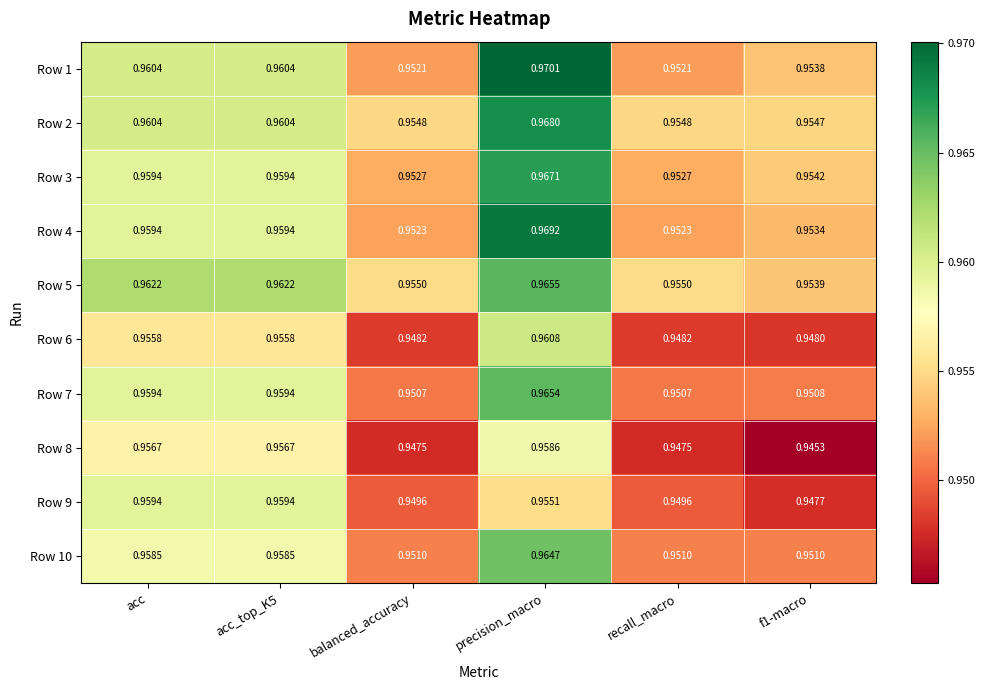

Which category has the highest value across all series?

precision_macro